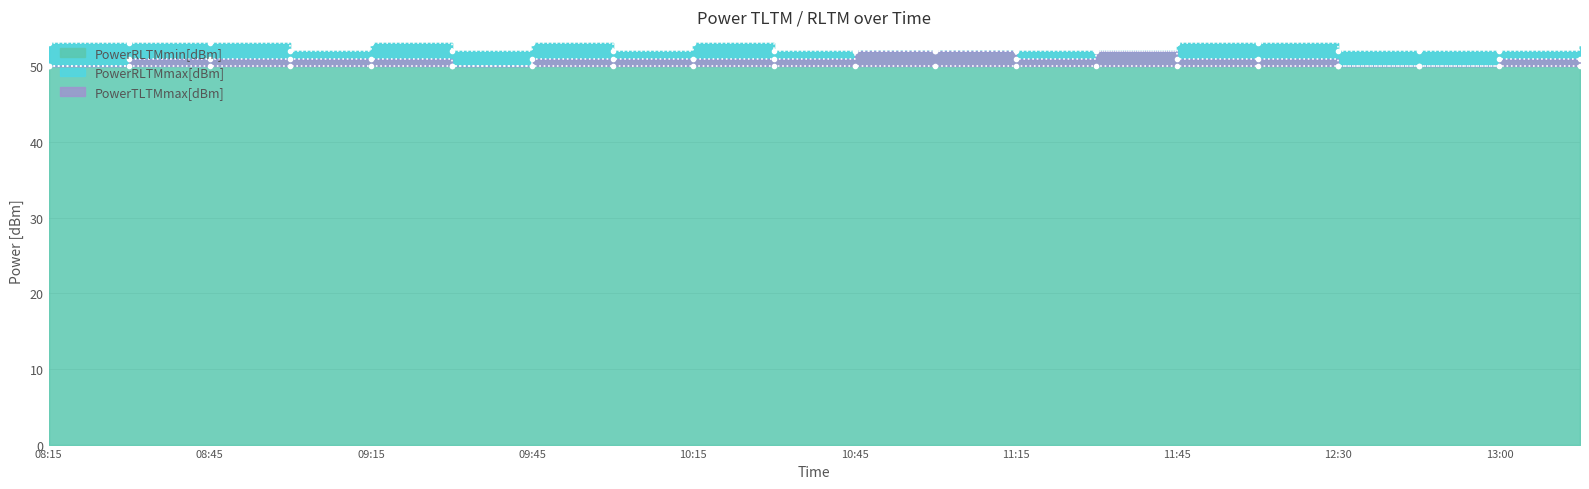

How many interior local peaks does the PowerRLTMmax[dBm] series have?

1